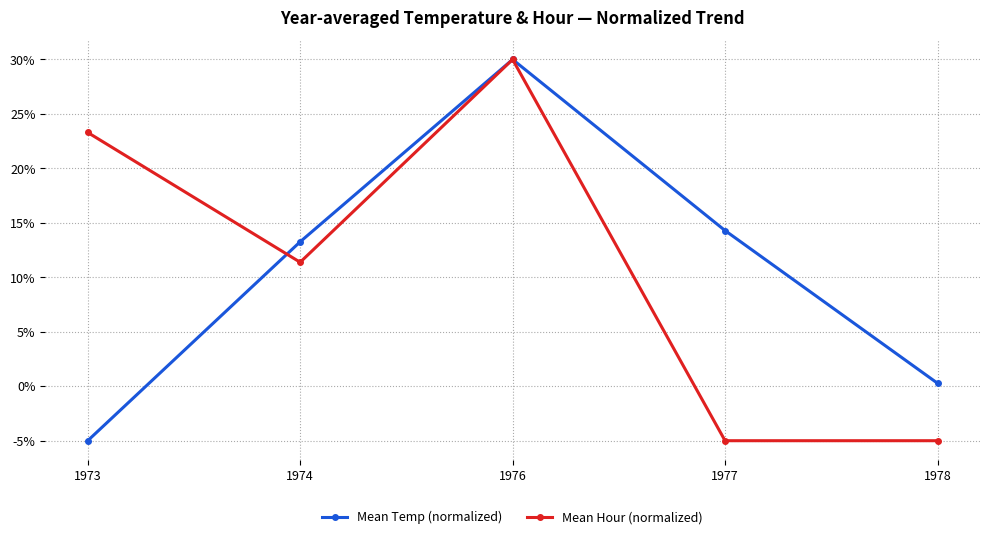

The value of Mean Hour (normalized) at 1976 is 8.5. True or false?

False